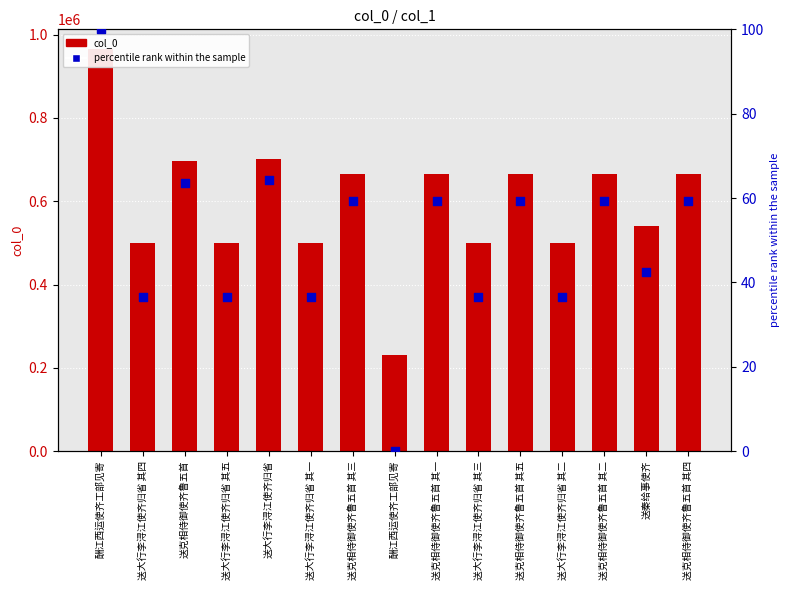

At which category is the sum across all series the highest?

酬江西运使齐工部见寄